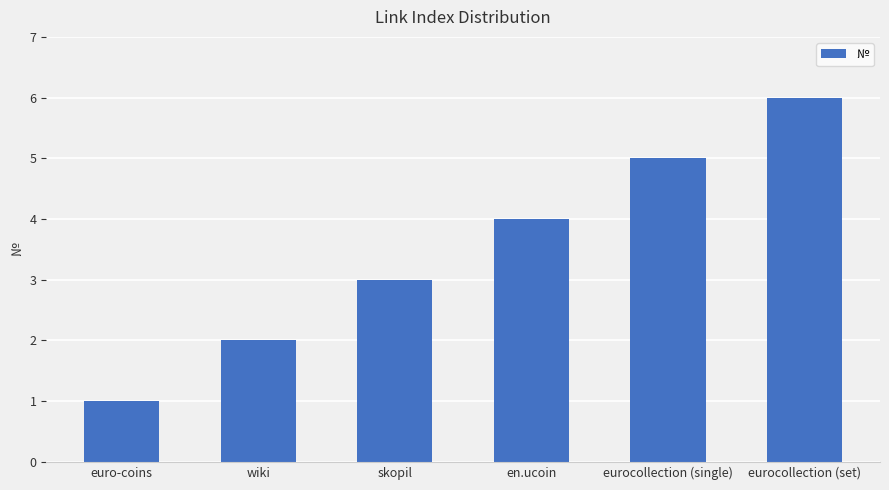

What is the ratio of the value at euro-coins to the value at skopil?

0.3